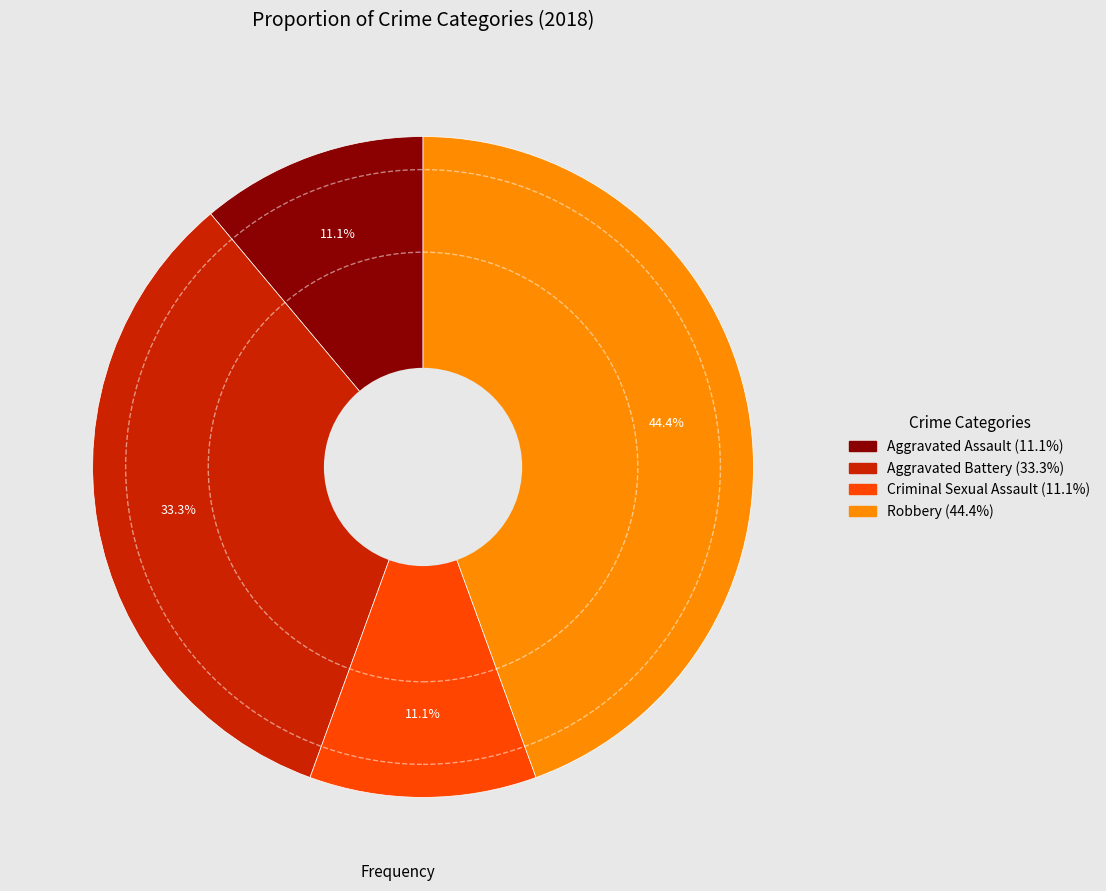

True or false: Aggravated Battery accounts for 33% of the total.

True